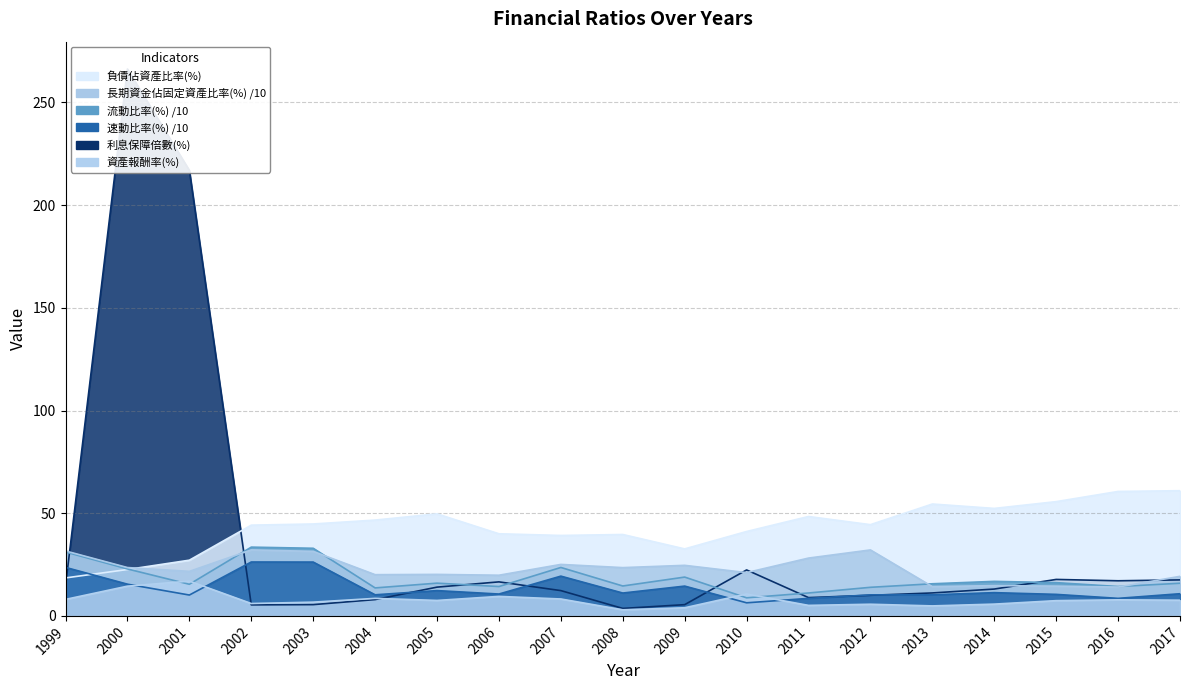

How many data points in 資產報酬率(%) are above 7?

11